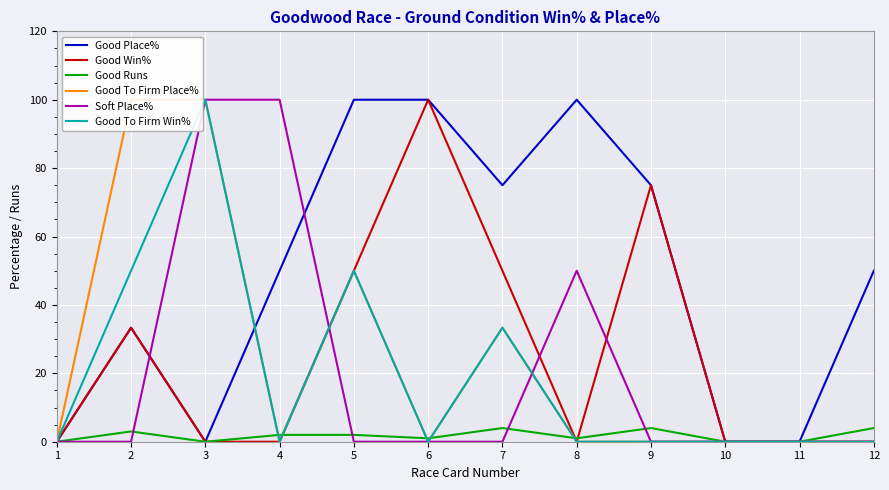

What is the highest value of the Good Runs series?

4.0